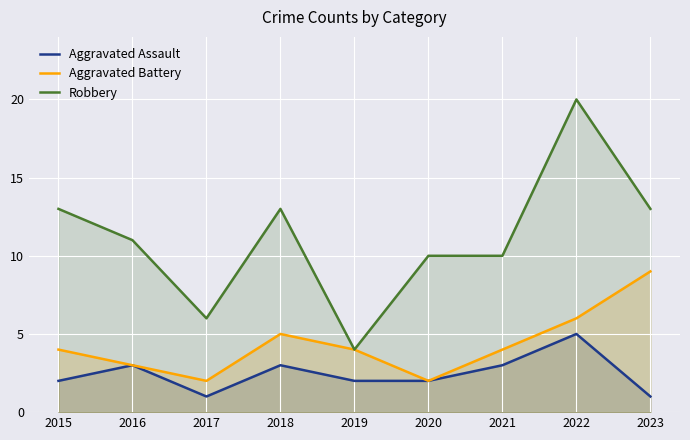

Count the number of data series in this chart.

3